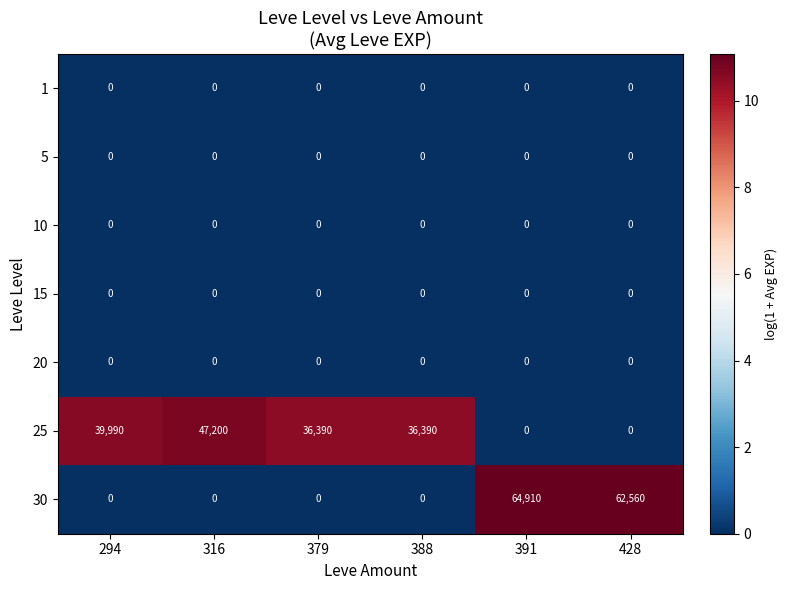

Which series has the largest total across all categories?

25